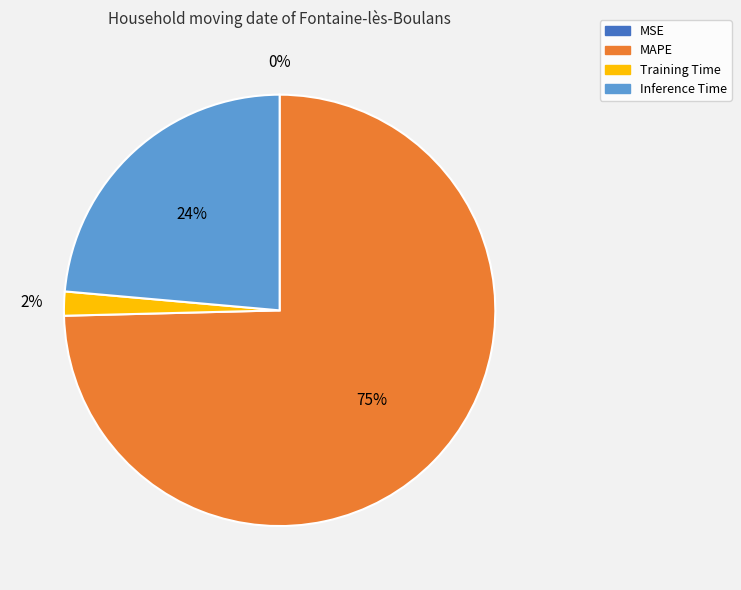

What is the largest slice in the pie chart?

MAPE